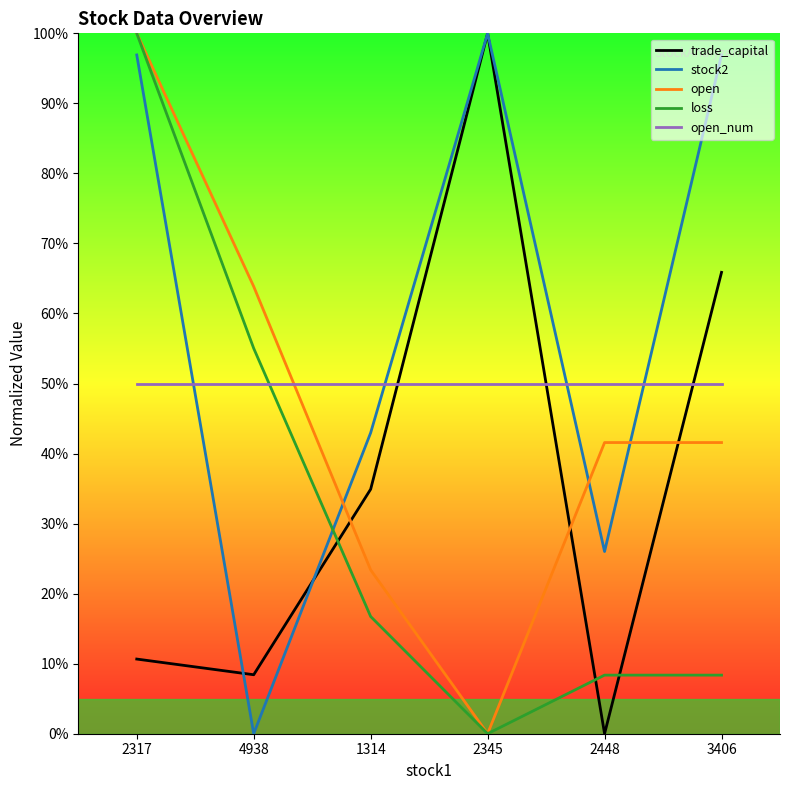

Reading left to right, transcribe all the data shown in this chart.

trade_capital: 10.7	8.4	34.9	100.0	0.0	65.9
stock2: 96.9	0.0	43.0	100.0	26.0	96.9
open: 100.0	63.9	23.4	0.0	41.6	41.6
loss: 100.0	55.0	16.7	0.0	8.4	8.4
open_num: 50.0	50.0	50.0	50.0	50.0	50.0